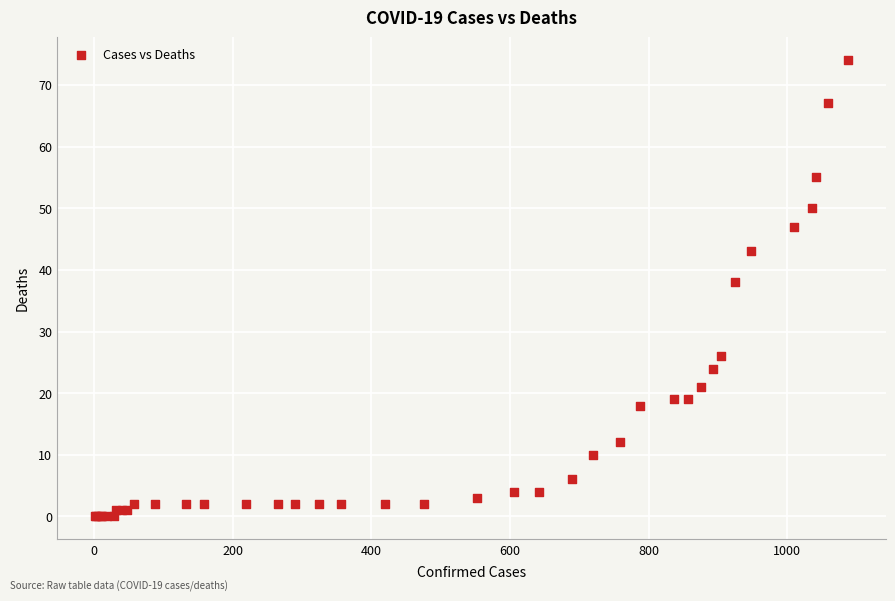

What Y value in the scatter plot is closest to 37?

38